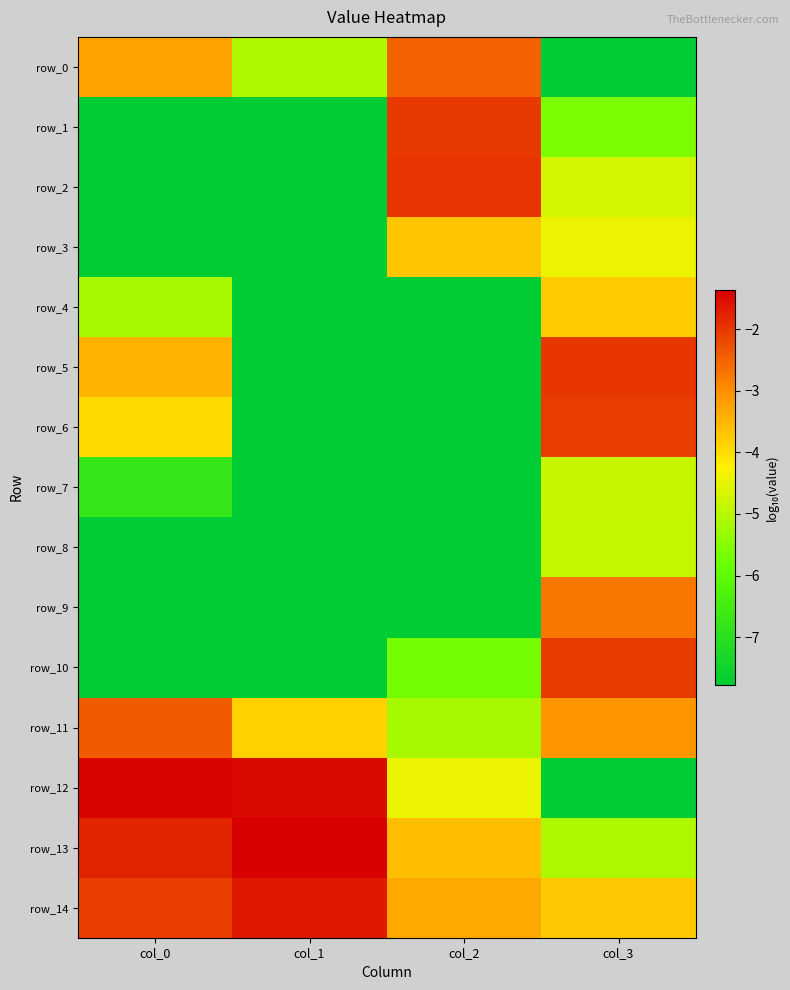

Between col_2 and col_1, which is larger?

col_2